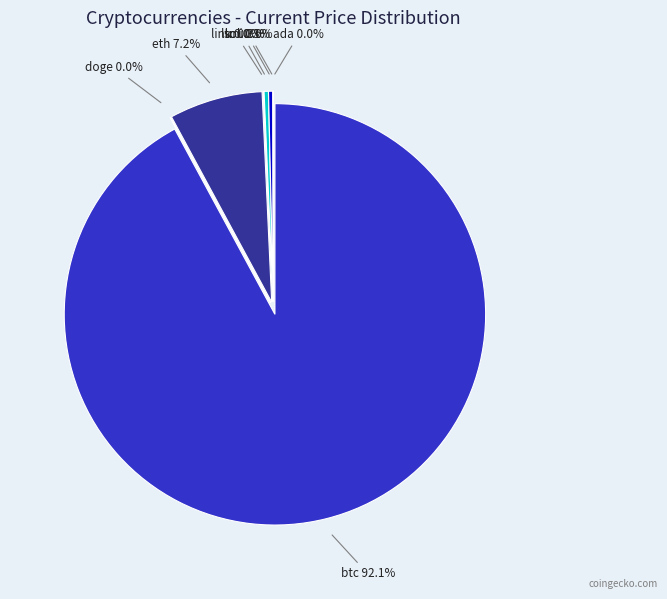

Is the sum of ada and uni greater than half?

No